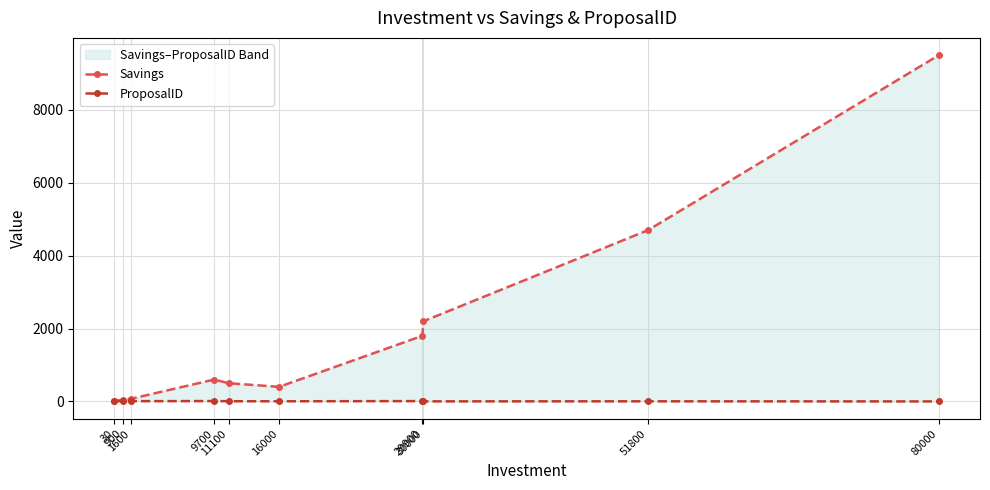

Rank the series by their maximum value, from lowest to highest.

ProposalID, Savings